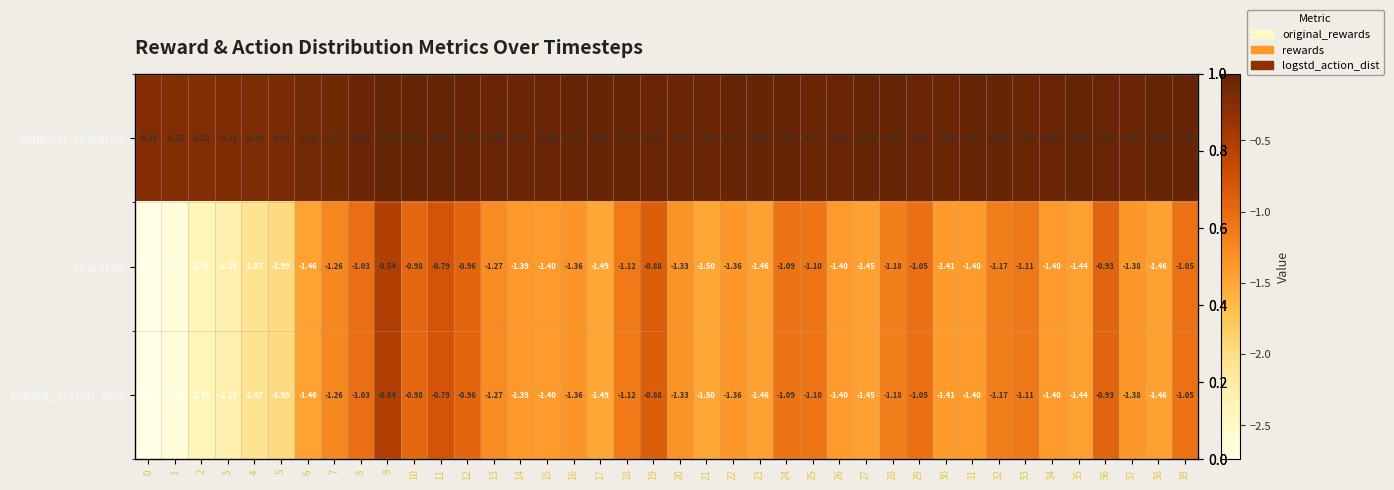

Which series has the largest range (max minus min)?

rewards